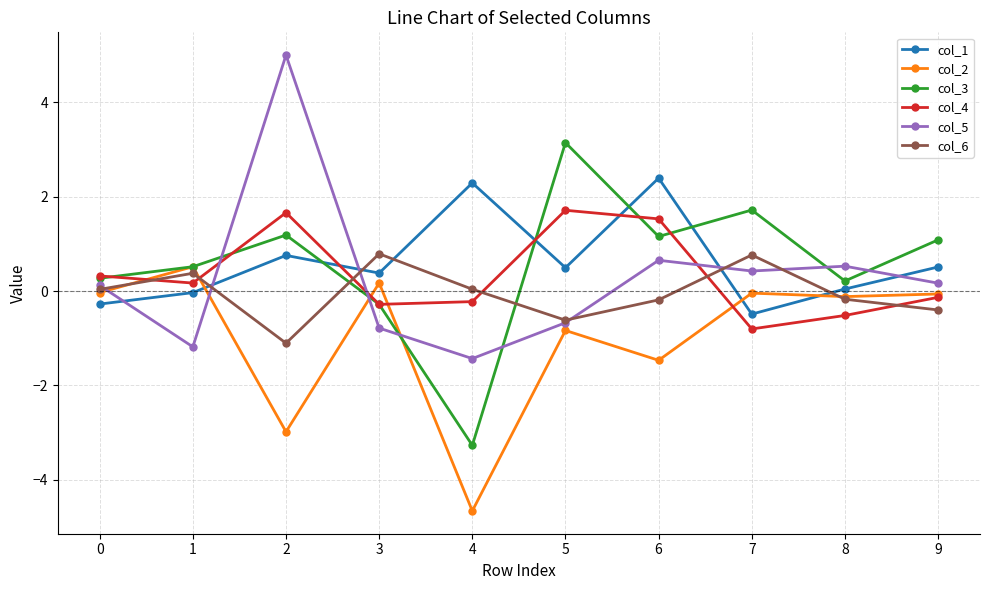

What is the spread (max minus min) of values at 5?

4.0